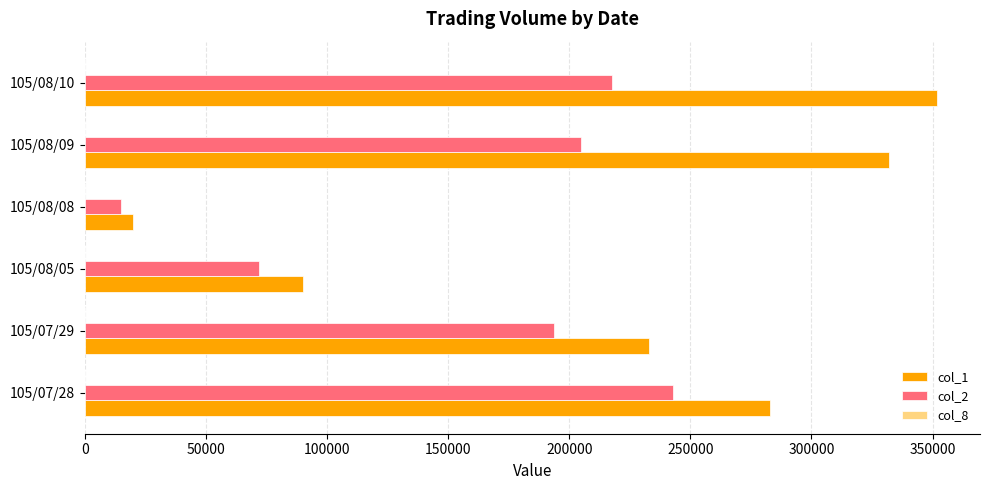

What is the maximum value shown in the chart?

352000